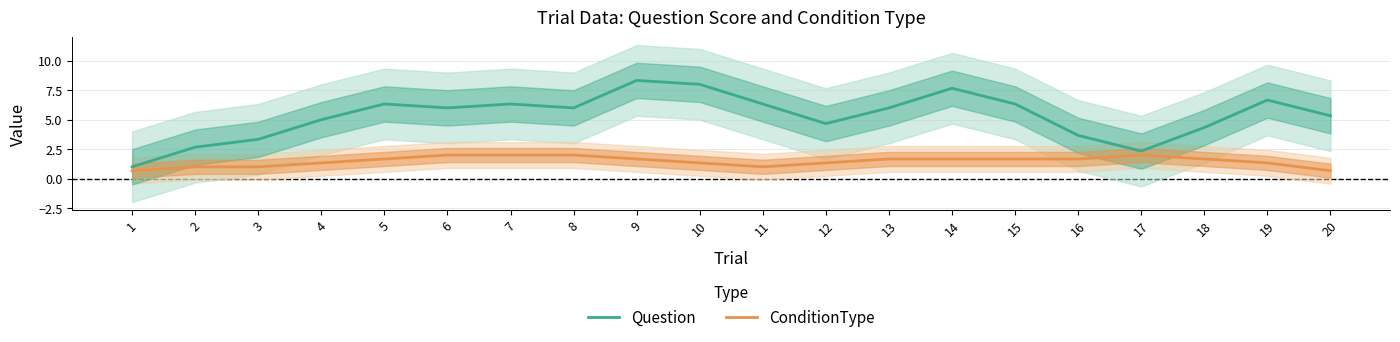

What is the sum of the Question values at 14 and 13?

13.7